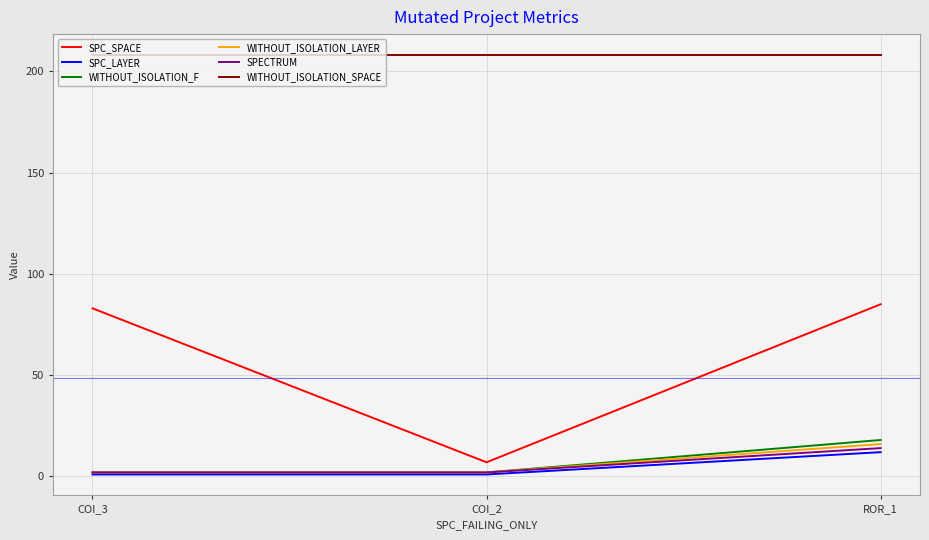

The value of WITHOUT_ISOLATION_SPACE at ROR_1 is 57. True or false?

False